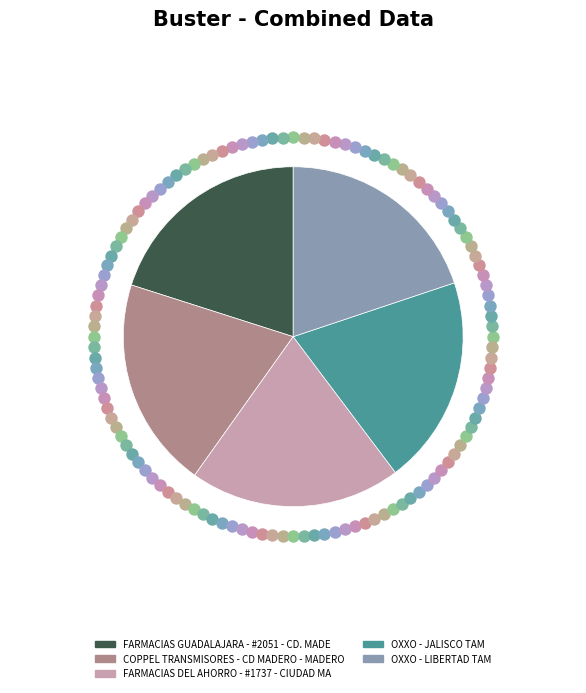

What is the ratio of the value at OXXO - LIBERTAD TAM to the value at COPPEL TRANSMISORES - CD MADERO - MADERO?

1.0